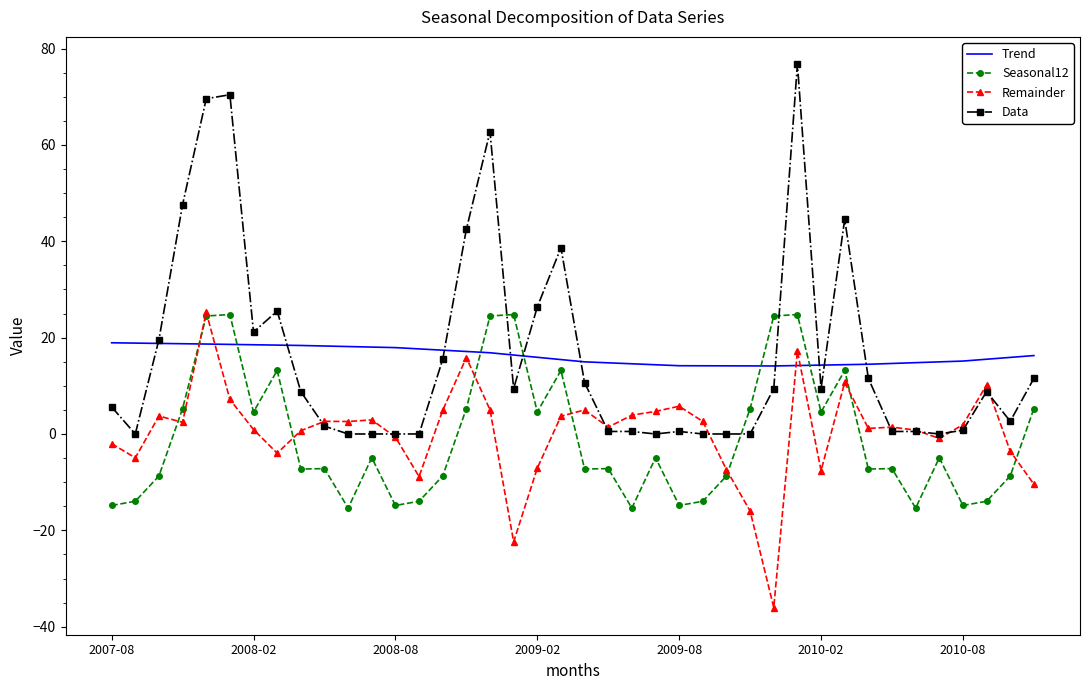

After their last crossing, which series has the higher values: Trend or Remainder?

Trend